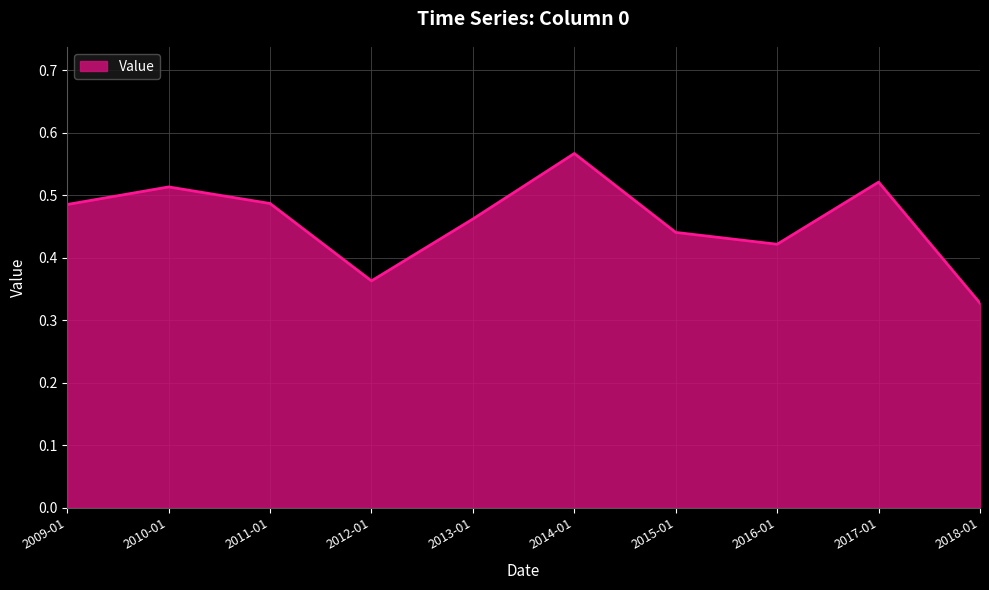

Which category has the lowest value across all series?

2018-01